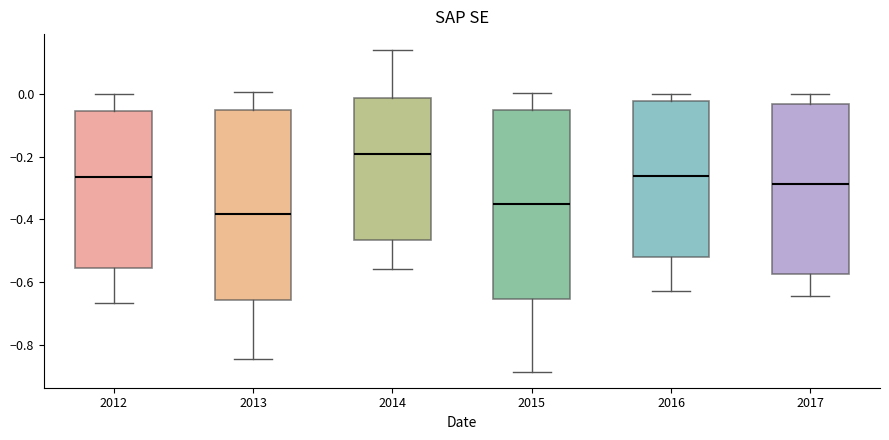

Which box has the lowest median line?

2013